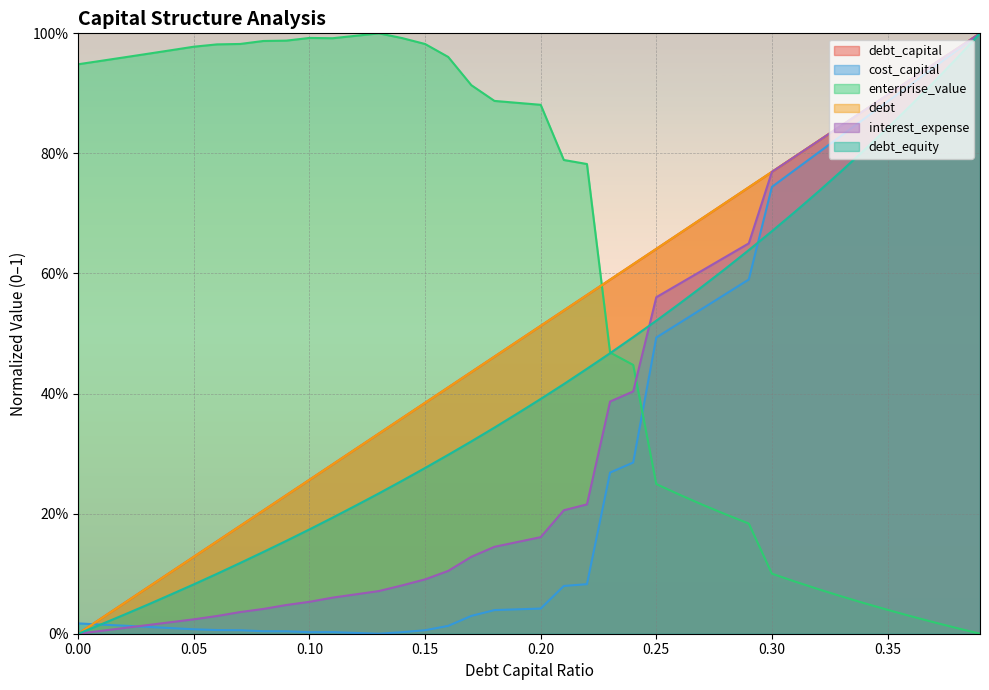

Which series has the largest total across all categories?

enterprise_value